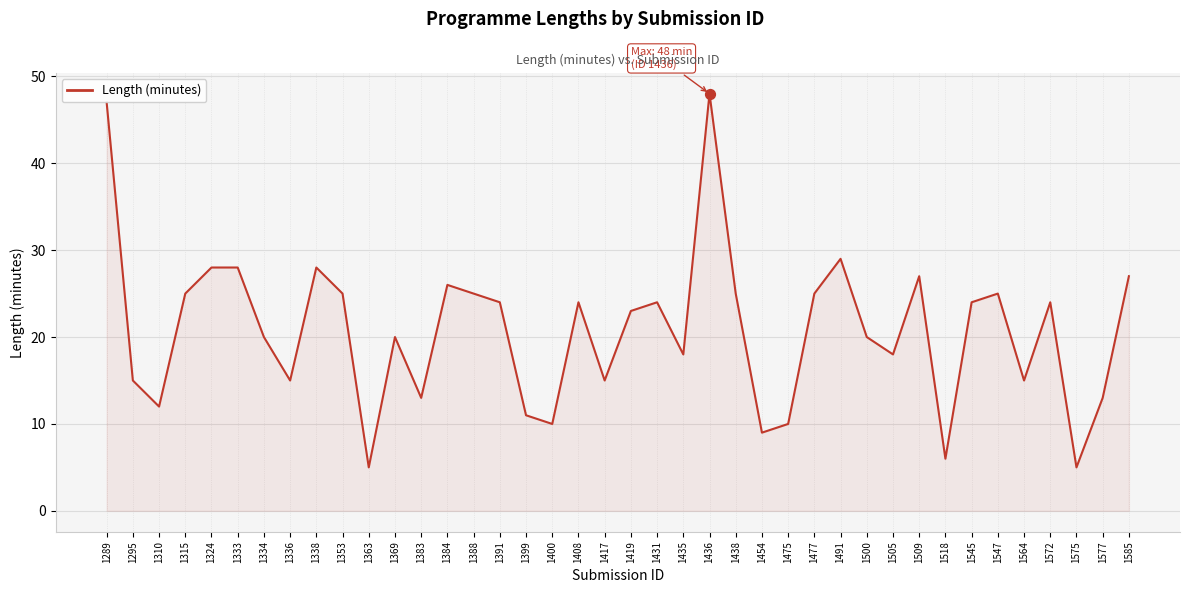

Between 1334 and 1419, which is larger?

1419